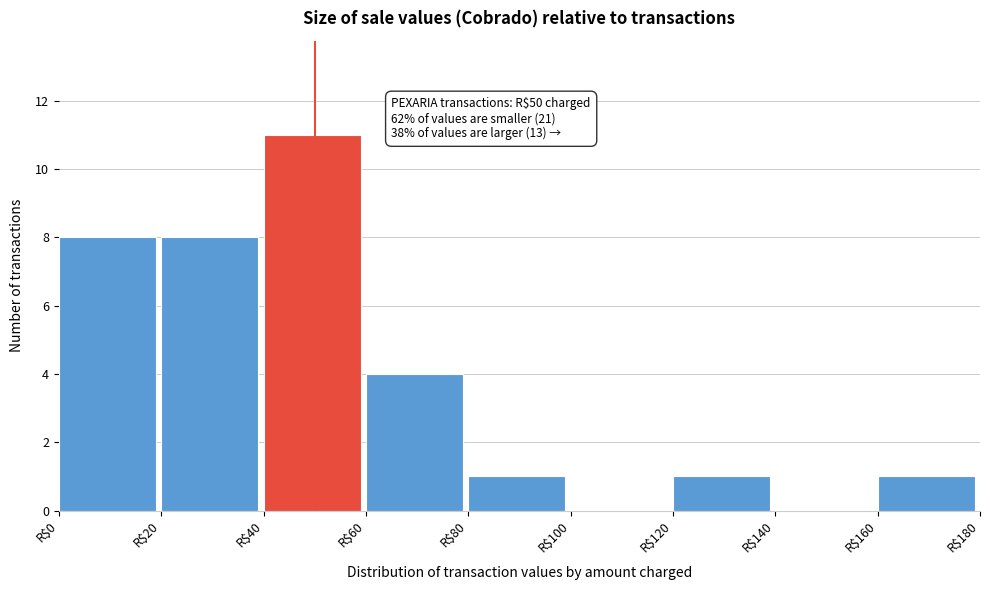

Over which range of the x-axis is the bar tallest?

40 to 60